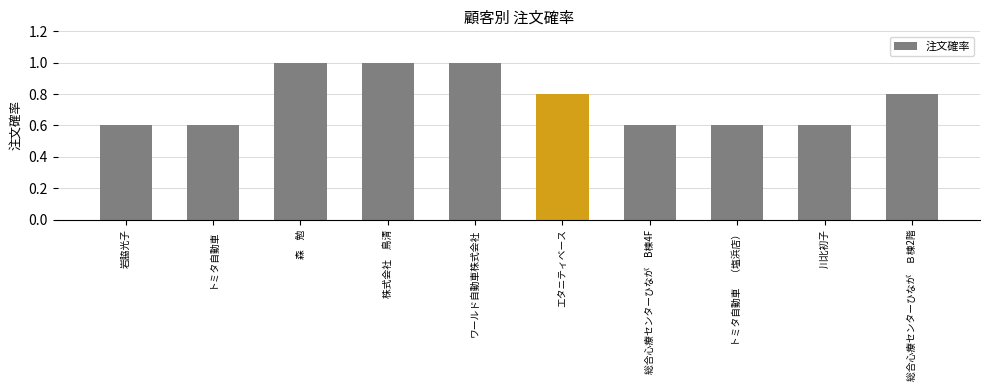

What position from the left is ワールド自動車株式会社?

5